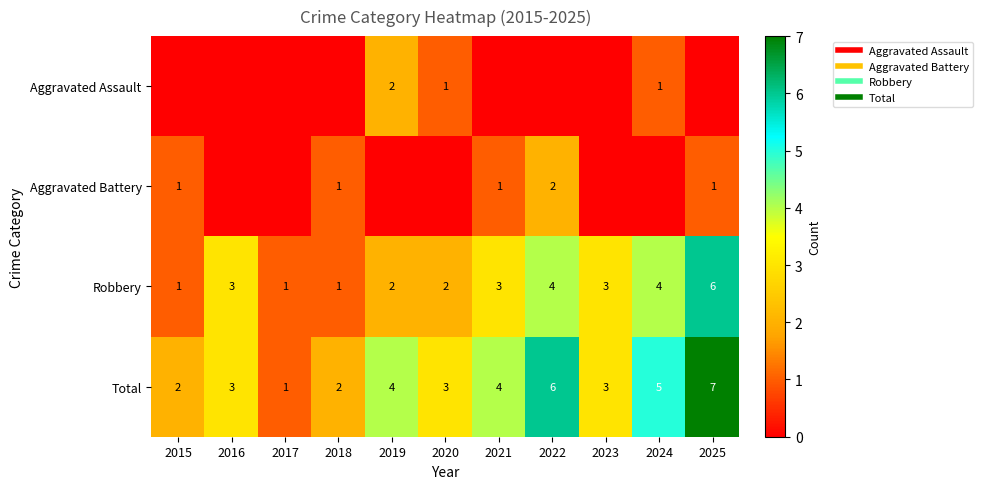

Between 2021 and 2019, which is larger?

2019